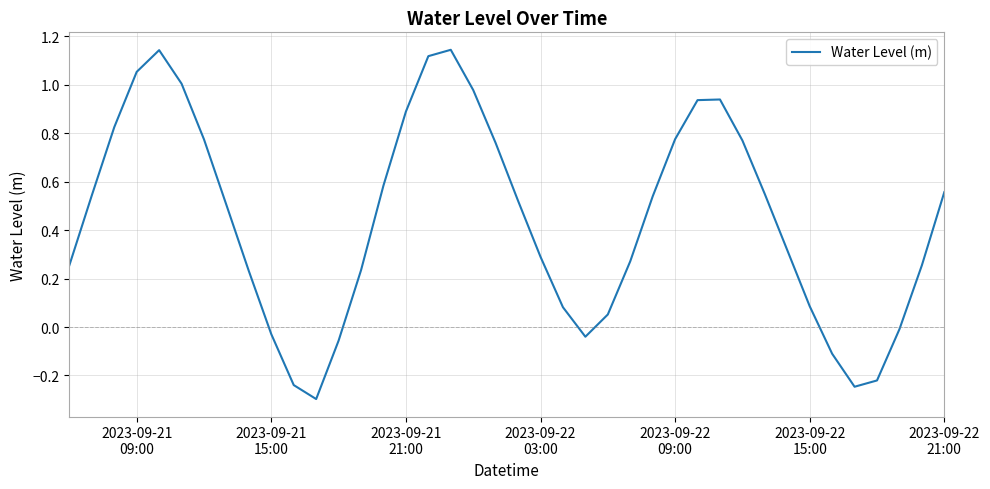

Is this an area chart (filled region under the line)?

No